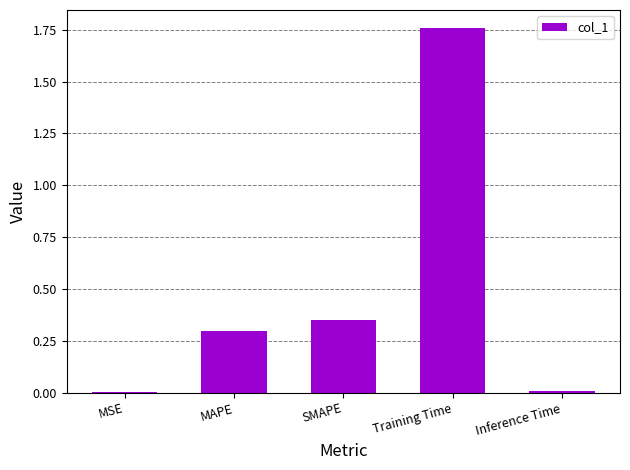

What is the change in value from Training Time to Inference Time?

-1.8